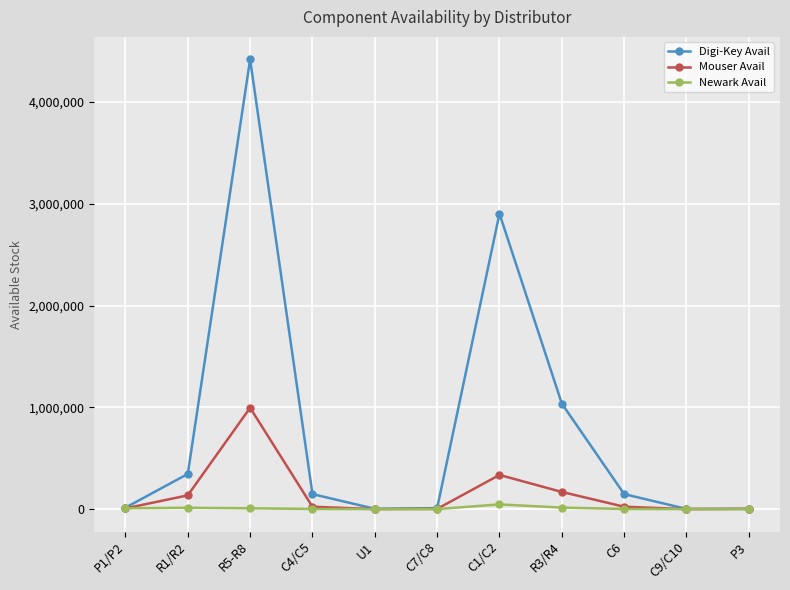

What is the total value across all series at C1/C2?

3284530